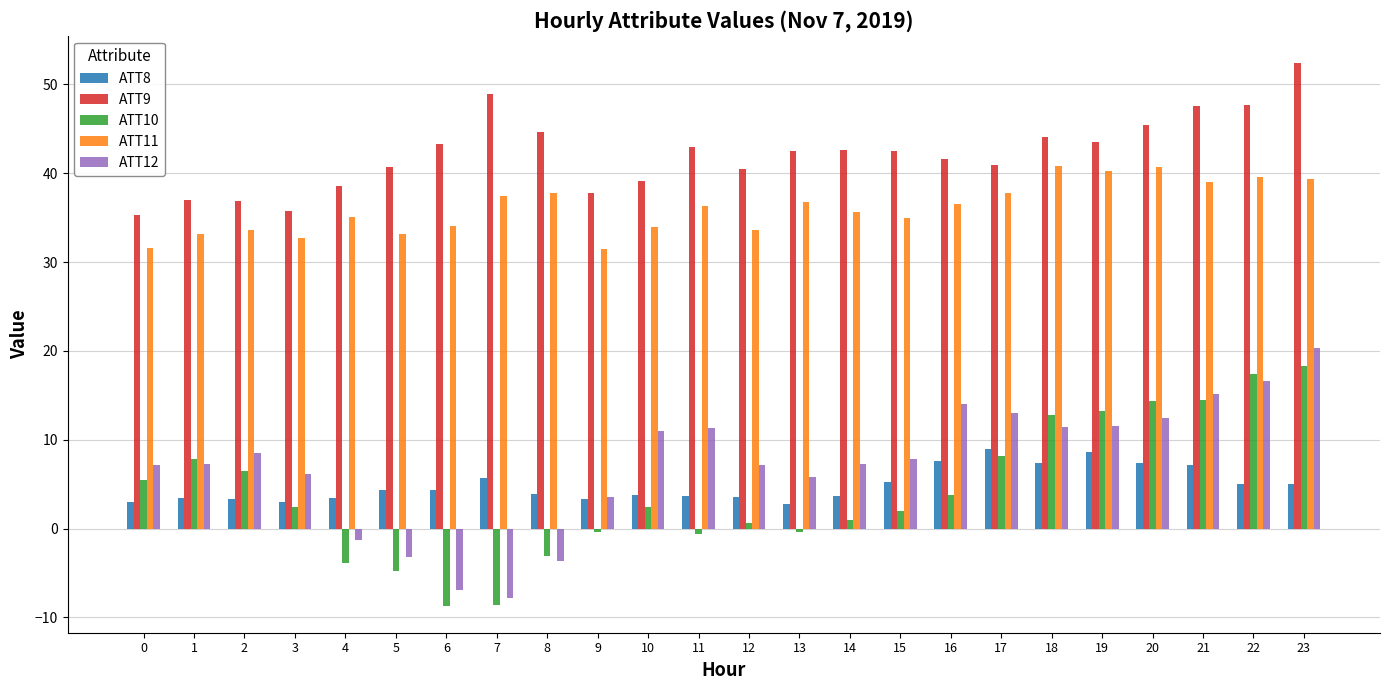

Which series has the largest total across all categories?

ATT9